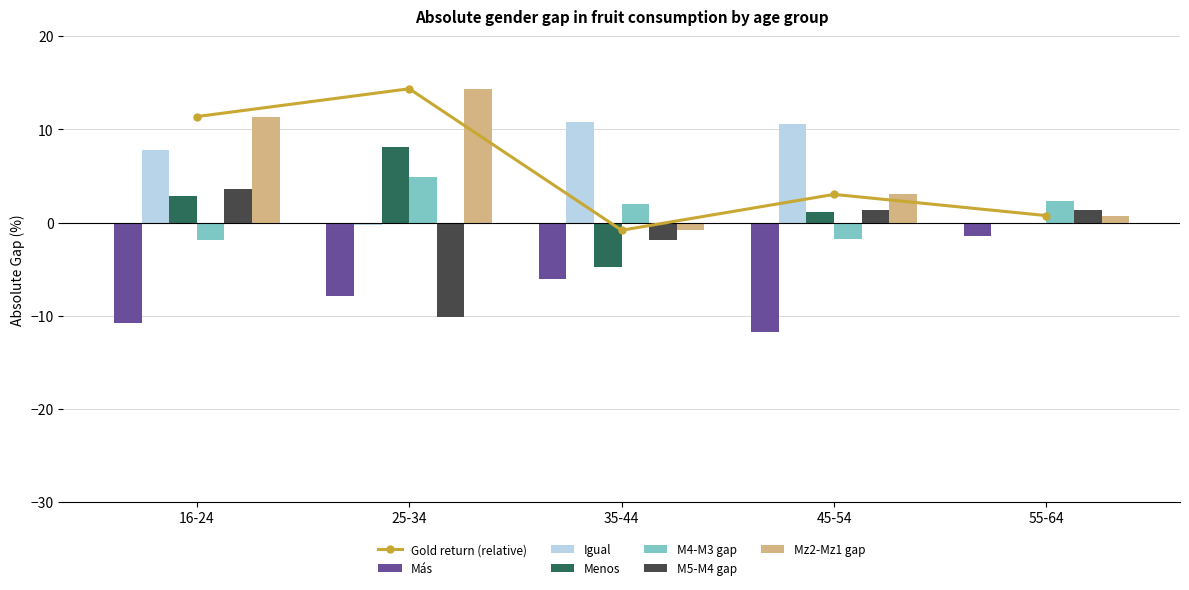

What is the smallest value displayed?

-11.7